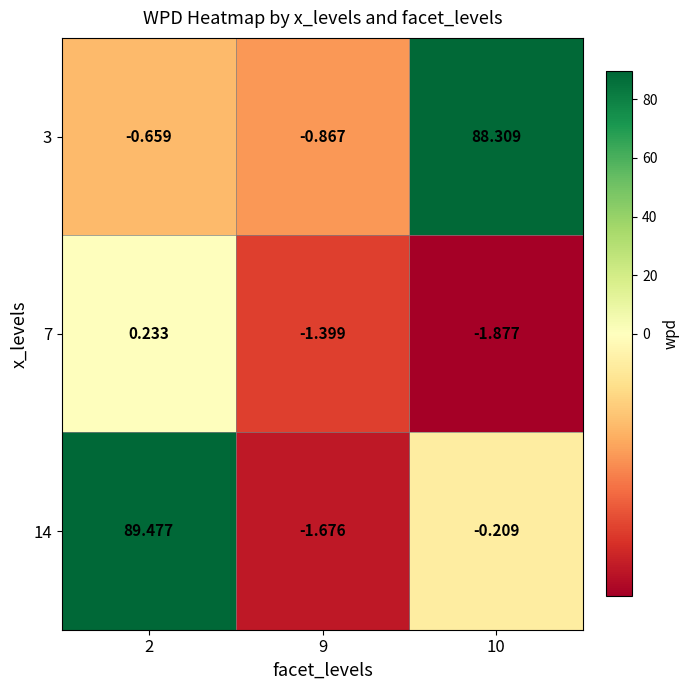

Is the value of 3 at 9 greater than the value of 7 at 2?

No